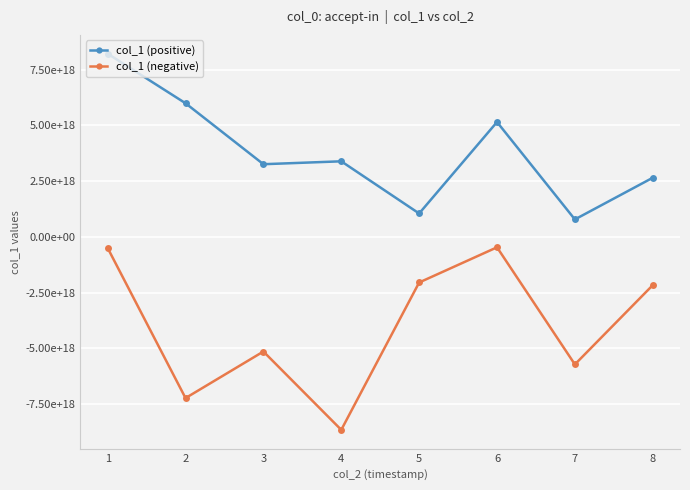

Where does the col_1 (negative) series first go above -2163949229320084480?

1